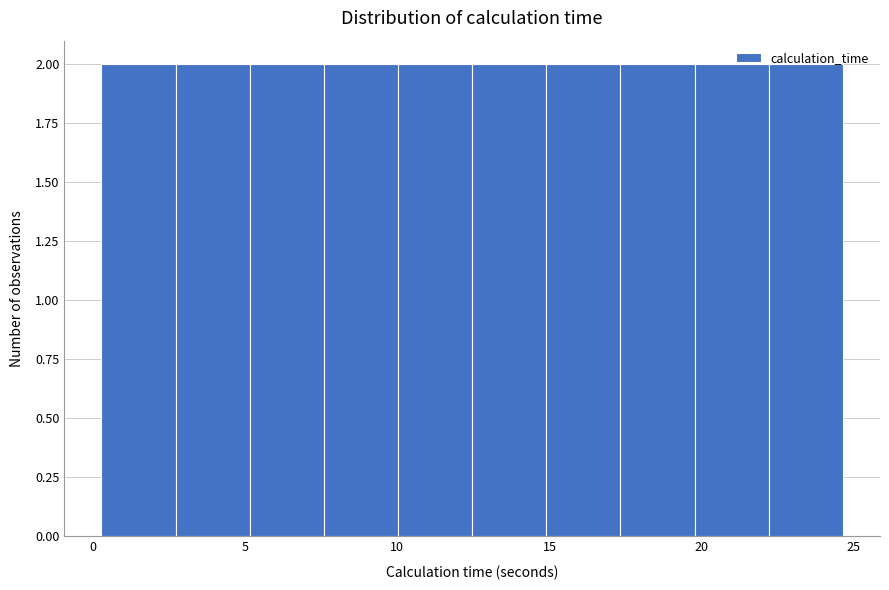

What is the height of the bar covering 15.0 to 17.5 on the x-axis? Neither the bar edges nor the heights are printed on the chart, so give them approximately, as read against the axes.

2